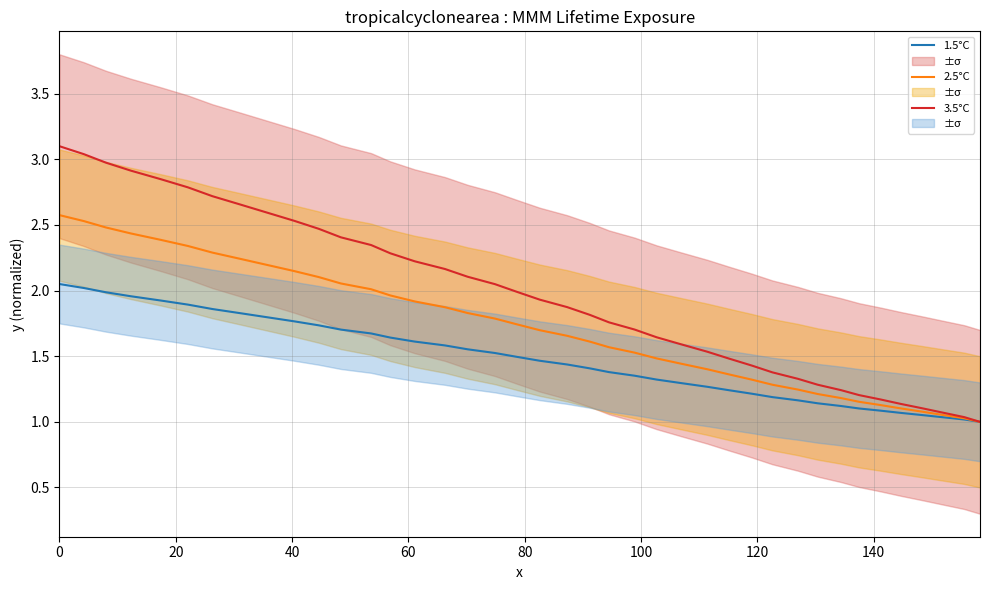

Does the chart have visible grid lines?

Yes